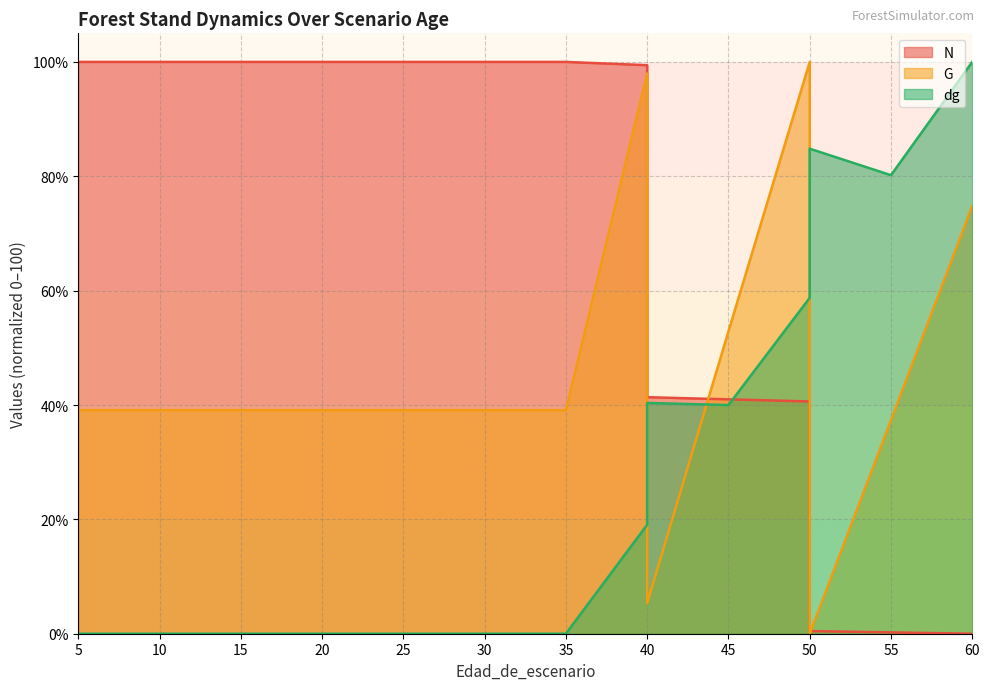

Does the chart display data point markers on the line(s)?

No